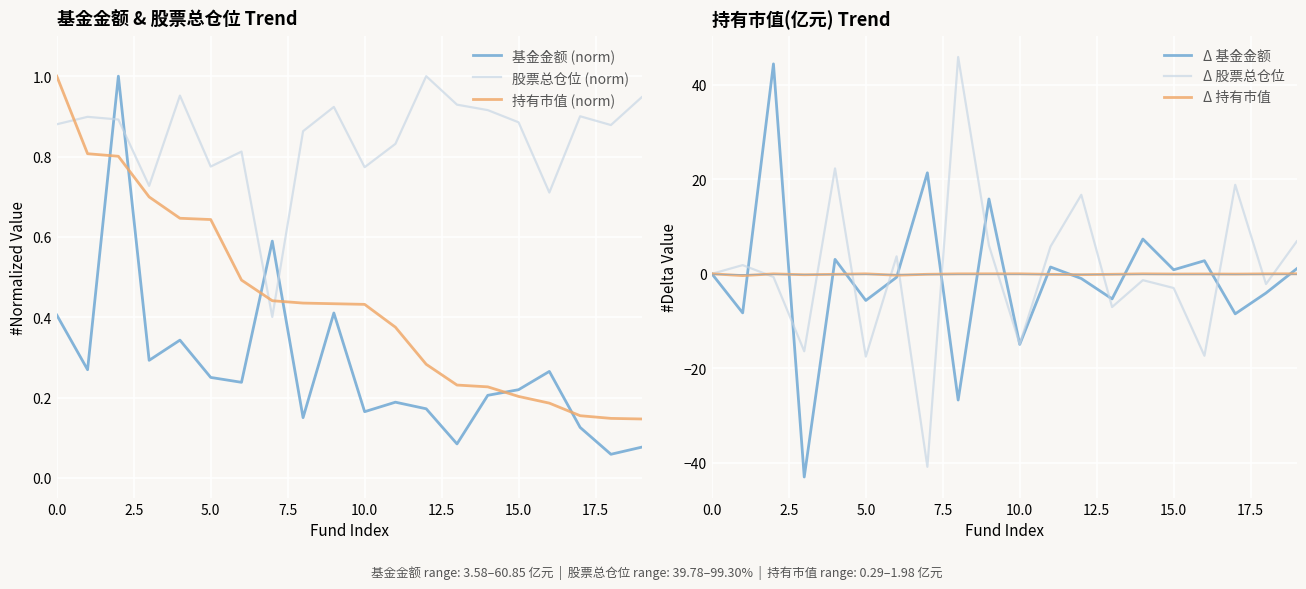

True or false: 持有市值 (norm) and 股票总仓位 (norm) intersect in this chart.

True